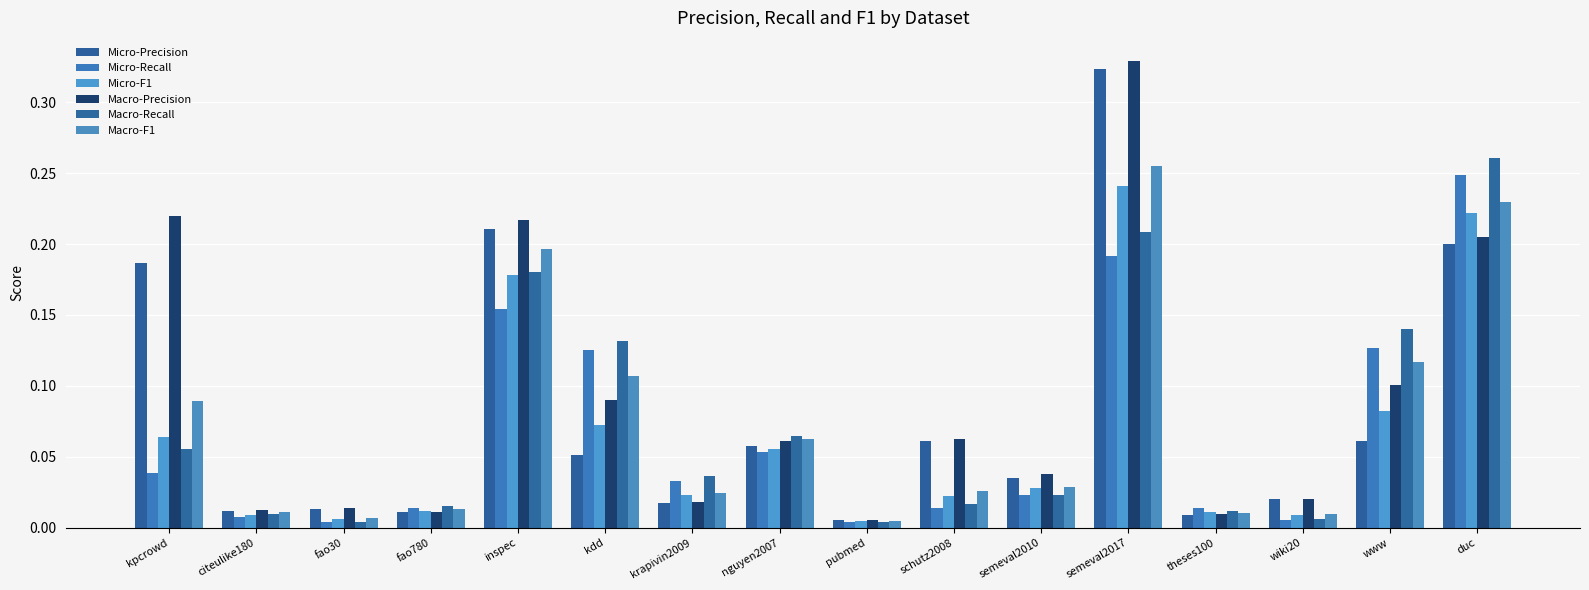

Count the number of data series in this chart.

6